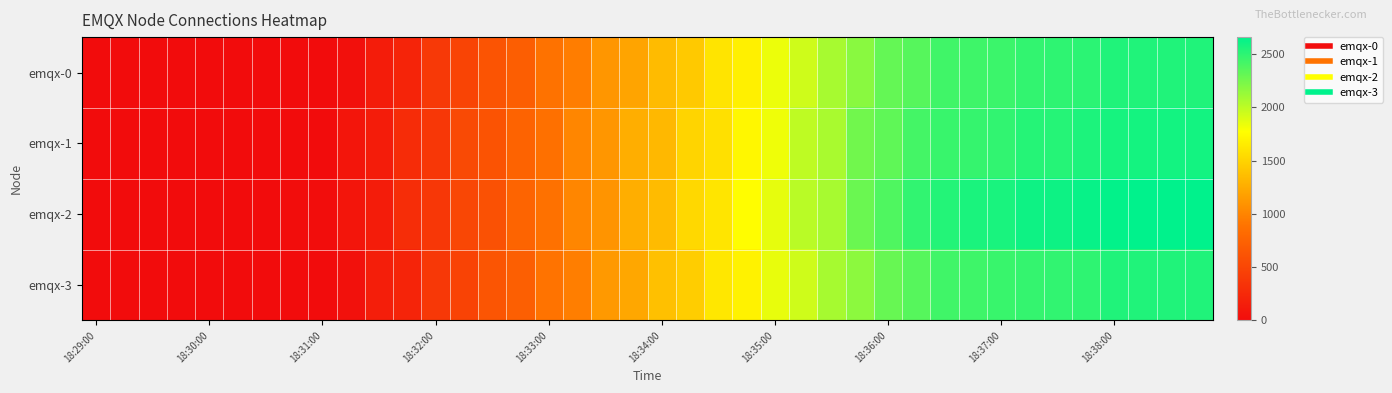

Which label corresponds to the largest value in the chart?

38